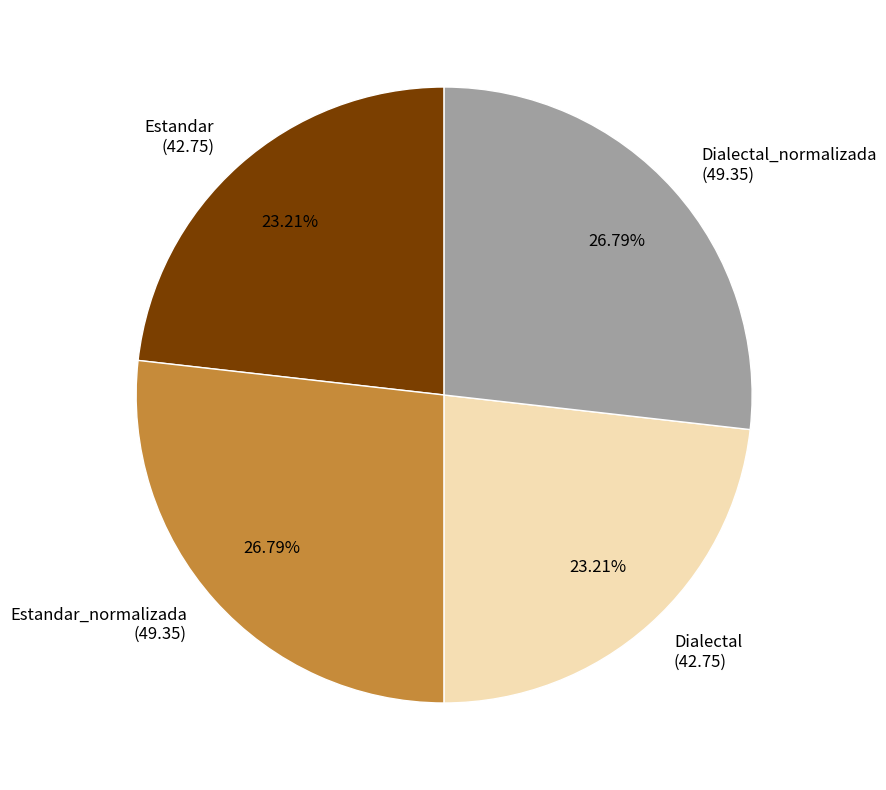

How many slices are in this pie chart?

4